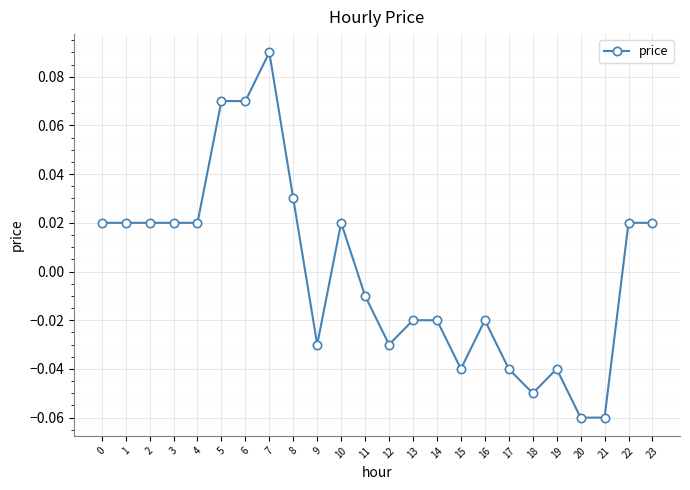

Which has a higher value, 17 or 4?

4